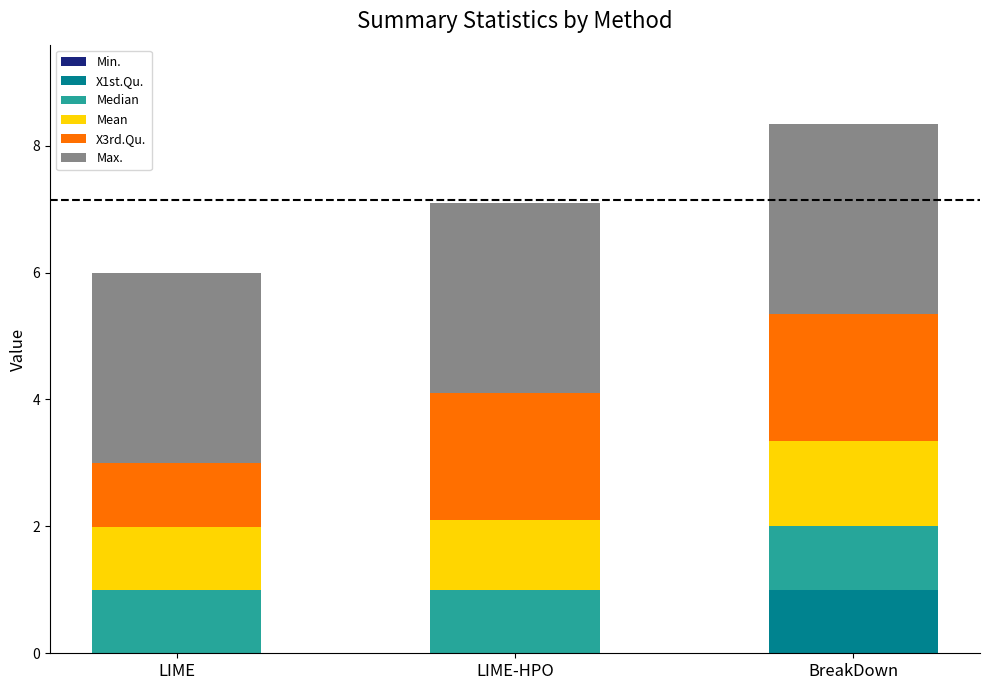

How many categories are shown in the chart?

3